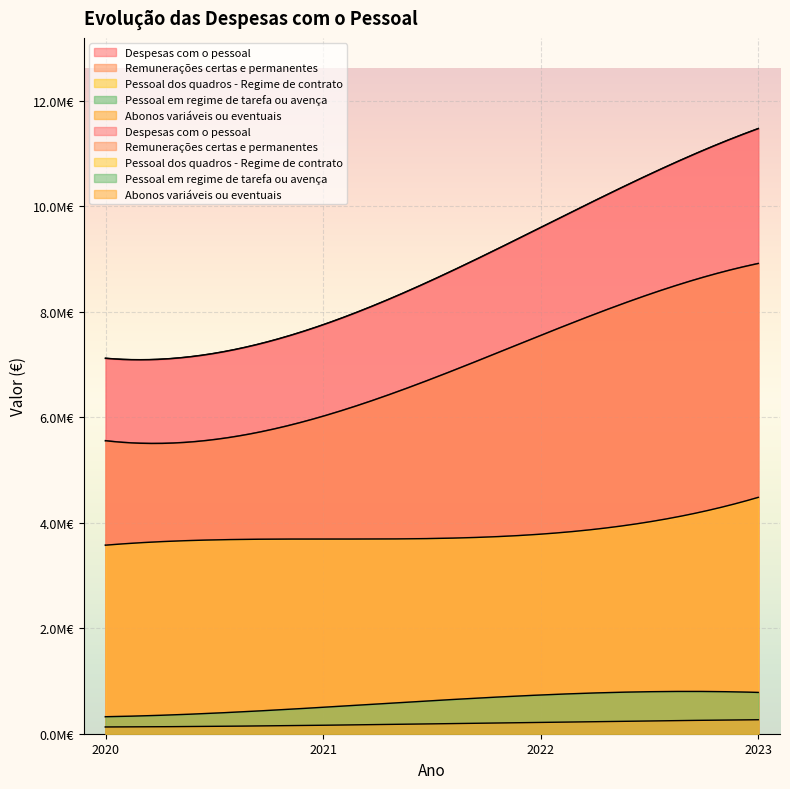

Count the number of categories in the chart.

4